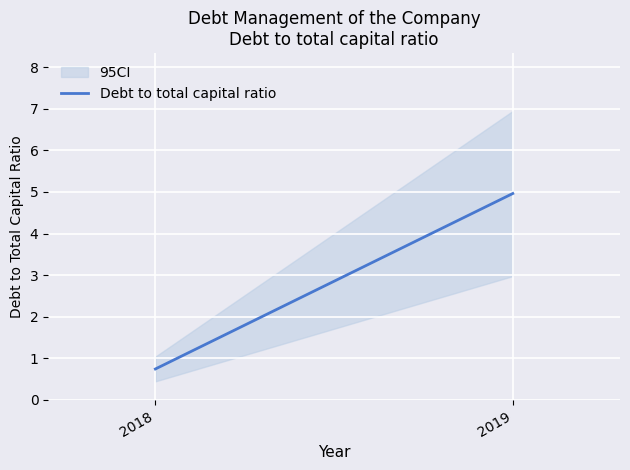

How many values exceed 4?

1